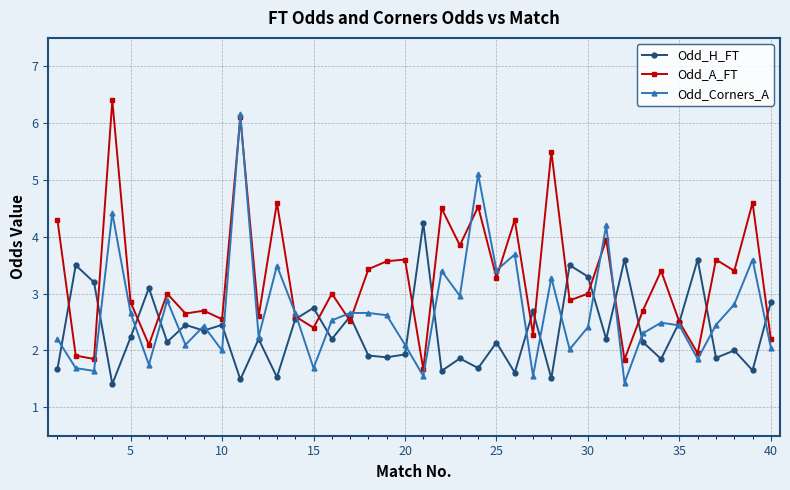

After their last crossing, which series has the higher values: Odd_Corners_A or Odd_A_FT?

Odd_A_FT